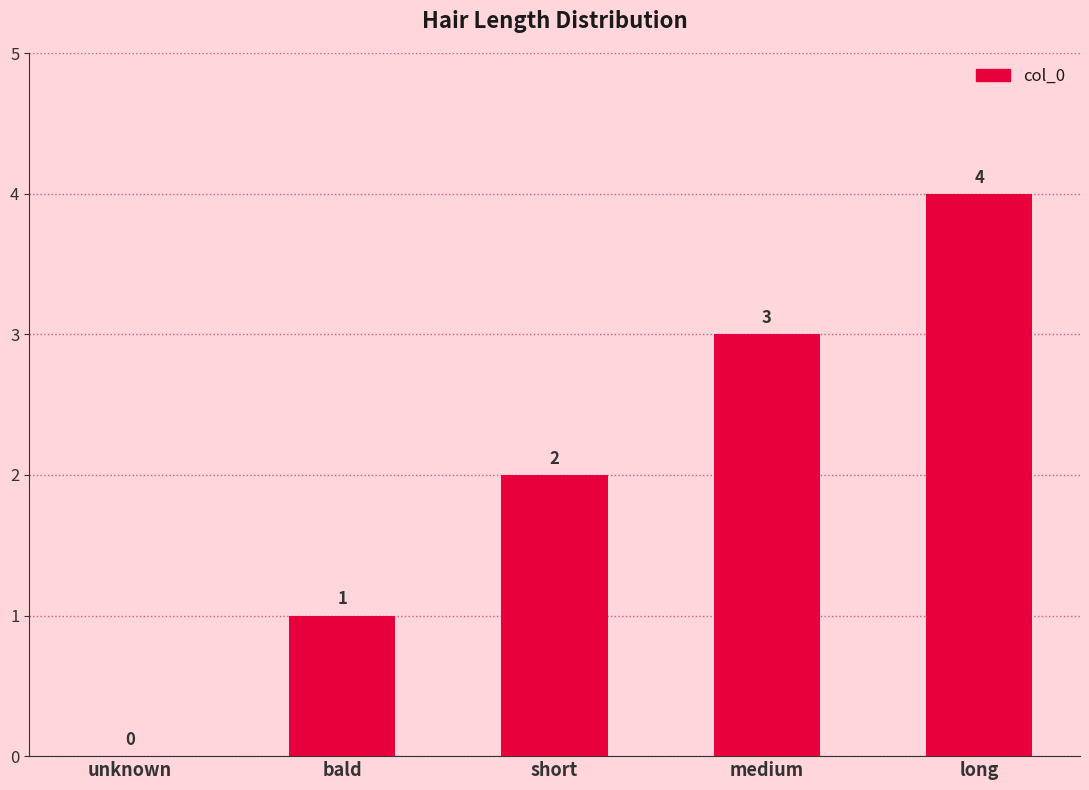

What is the average value?

2